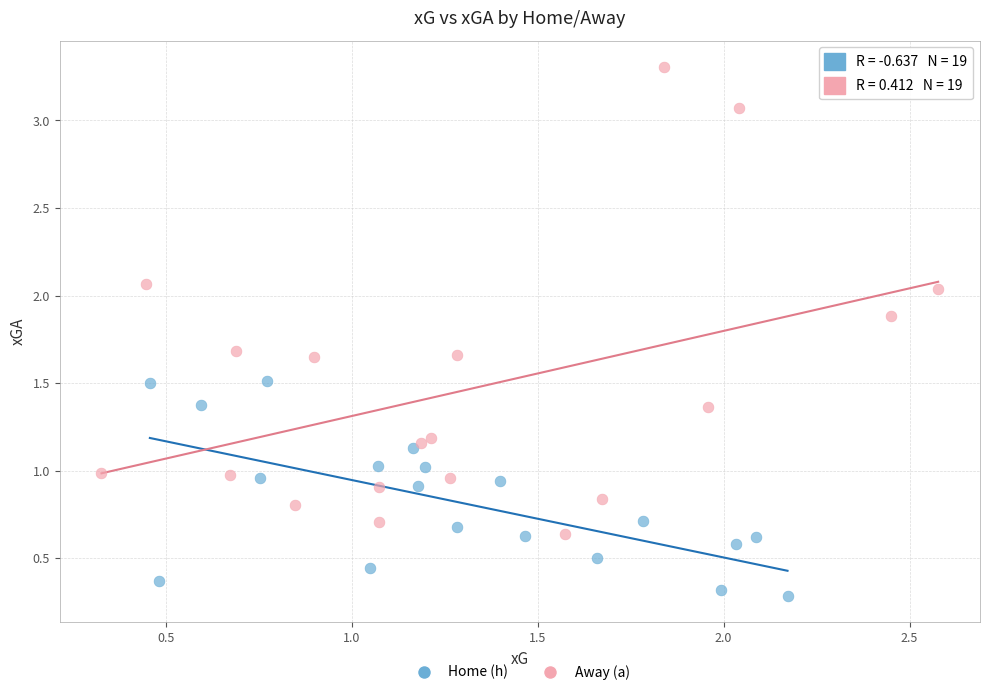

Which series has the widest spread of Y values?

Away (a)